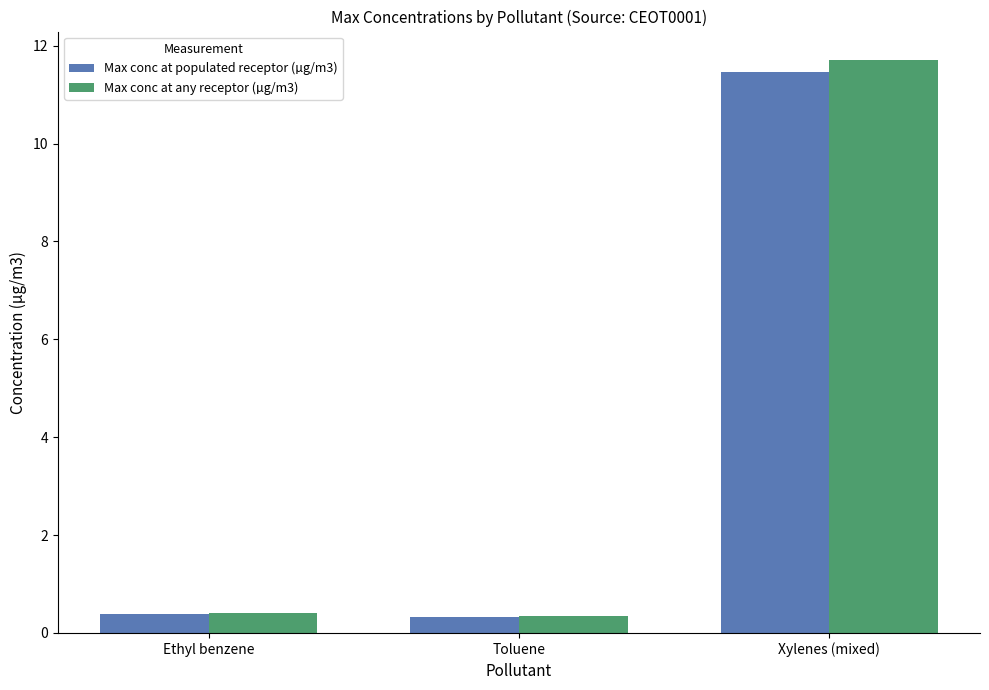

What is the label of the 1st bar from the right?

Xylenes (mixed)